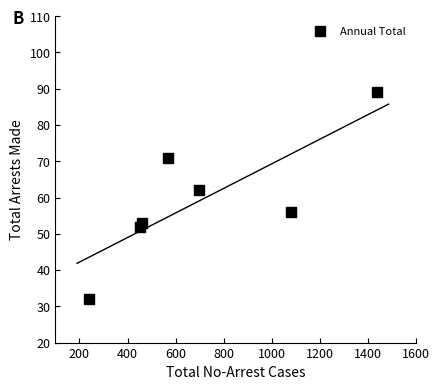

What is the range of X values (max minus min)?

1196